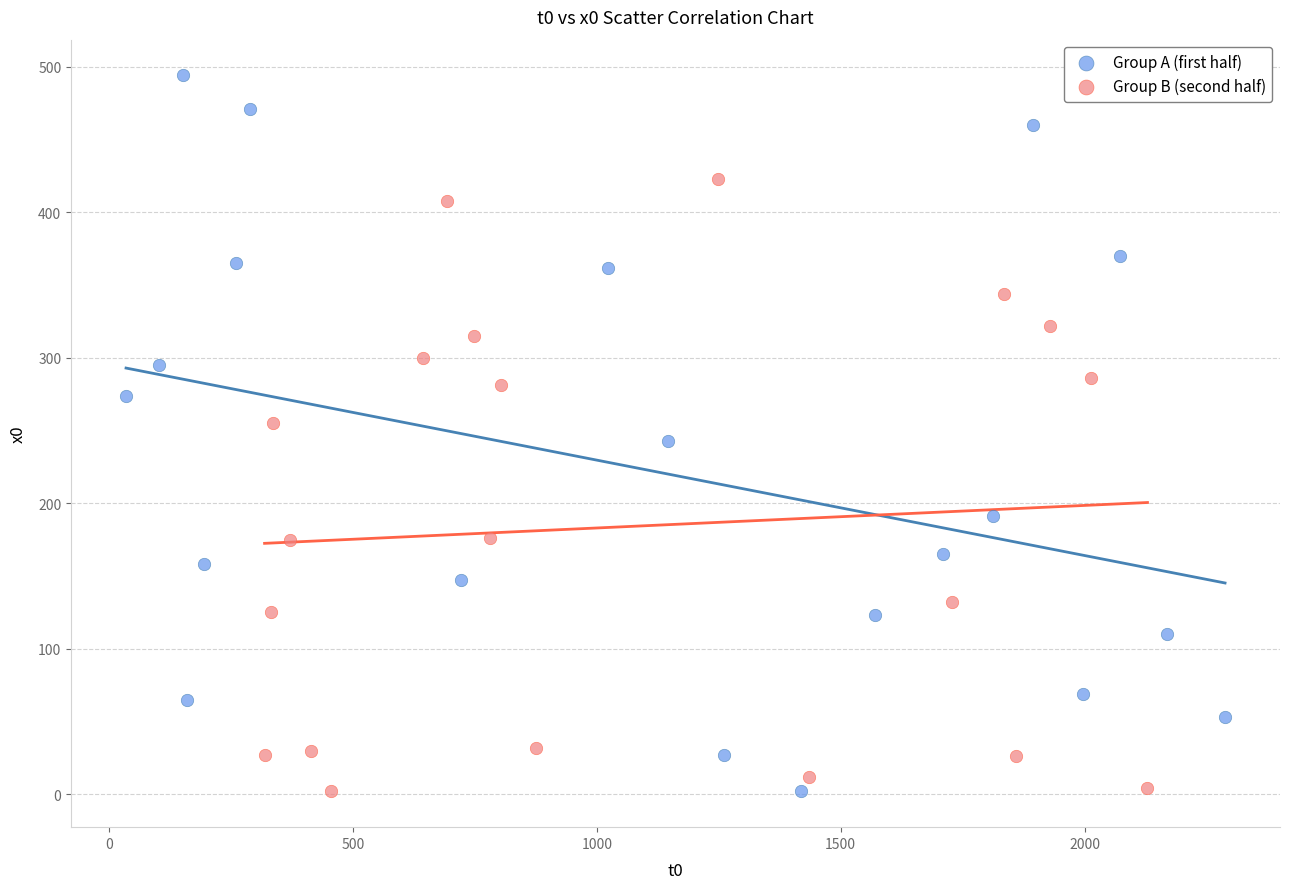

Which series has the widest spread of Y values?

Group A (first half)